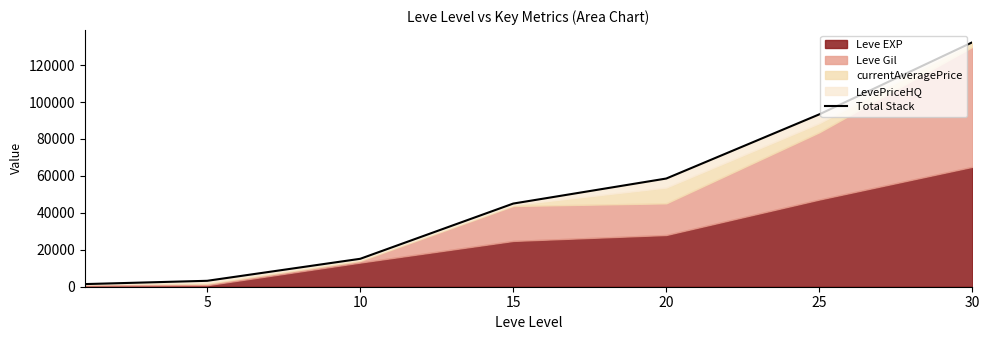

What is the ratio of the value at 25 to the value at 10?

6.2